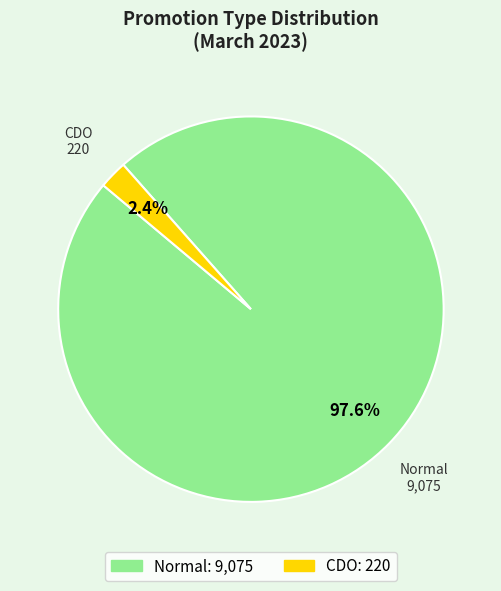

To the nearest percent, what is the average slice percentage?

50%